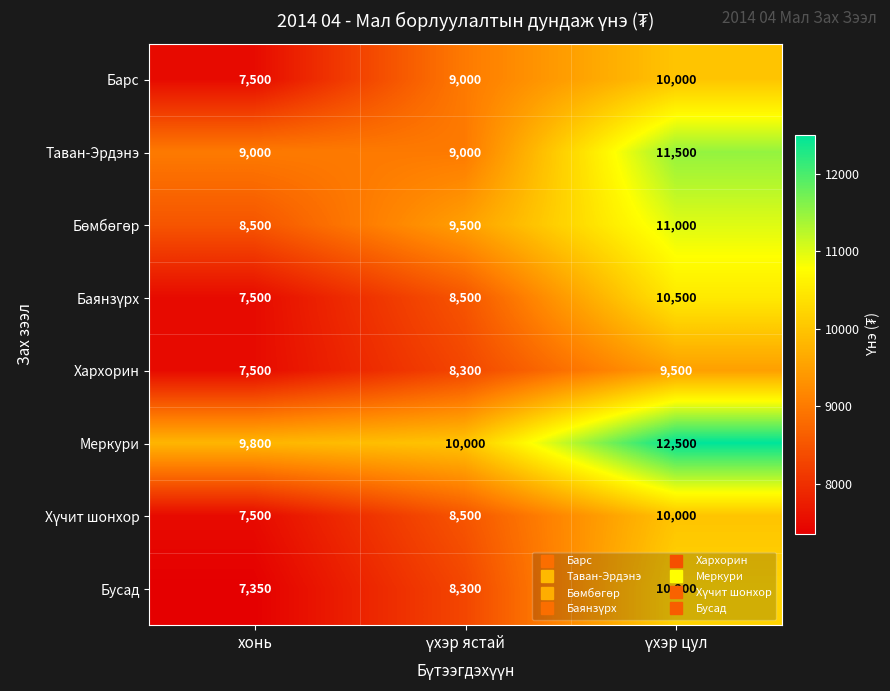

What is the total value across all series at хонь?

64650